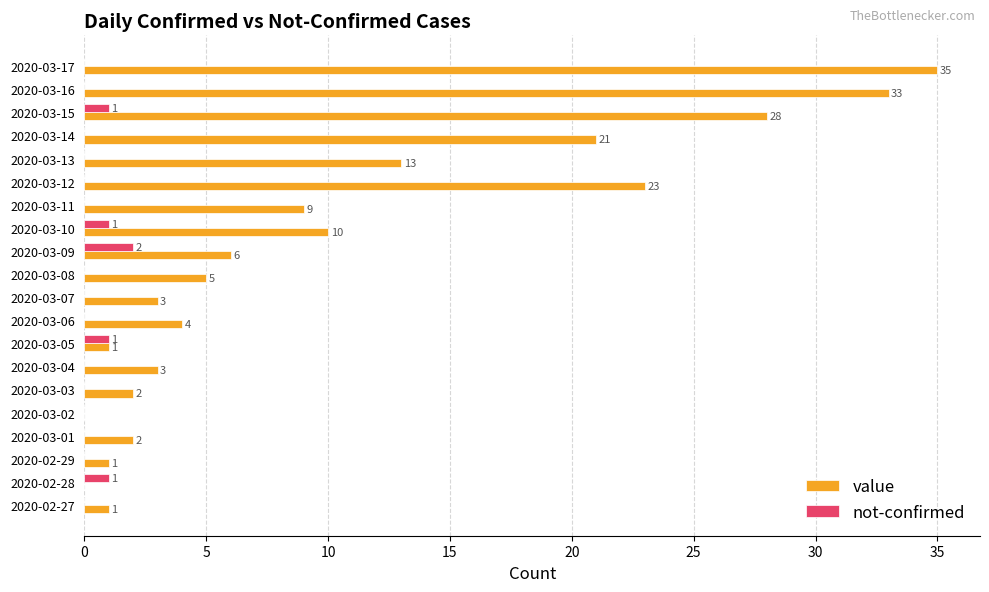

At which label is value closest to 17?

2020-03-13